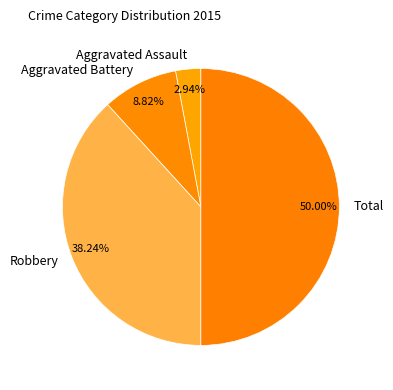

Count the number of slices in the pie.

4